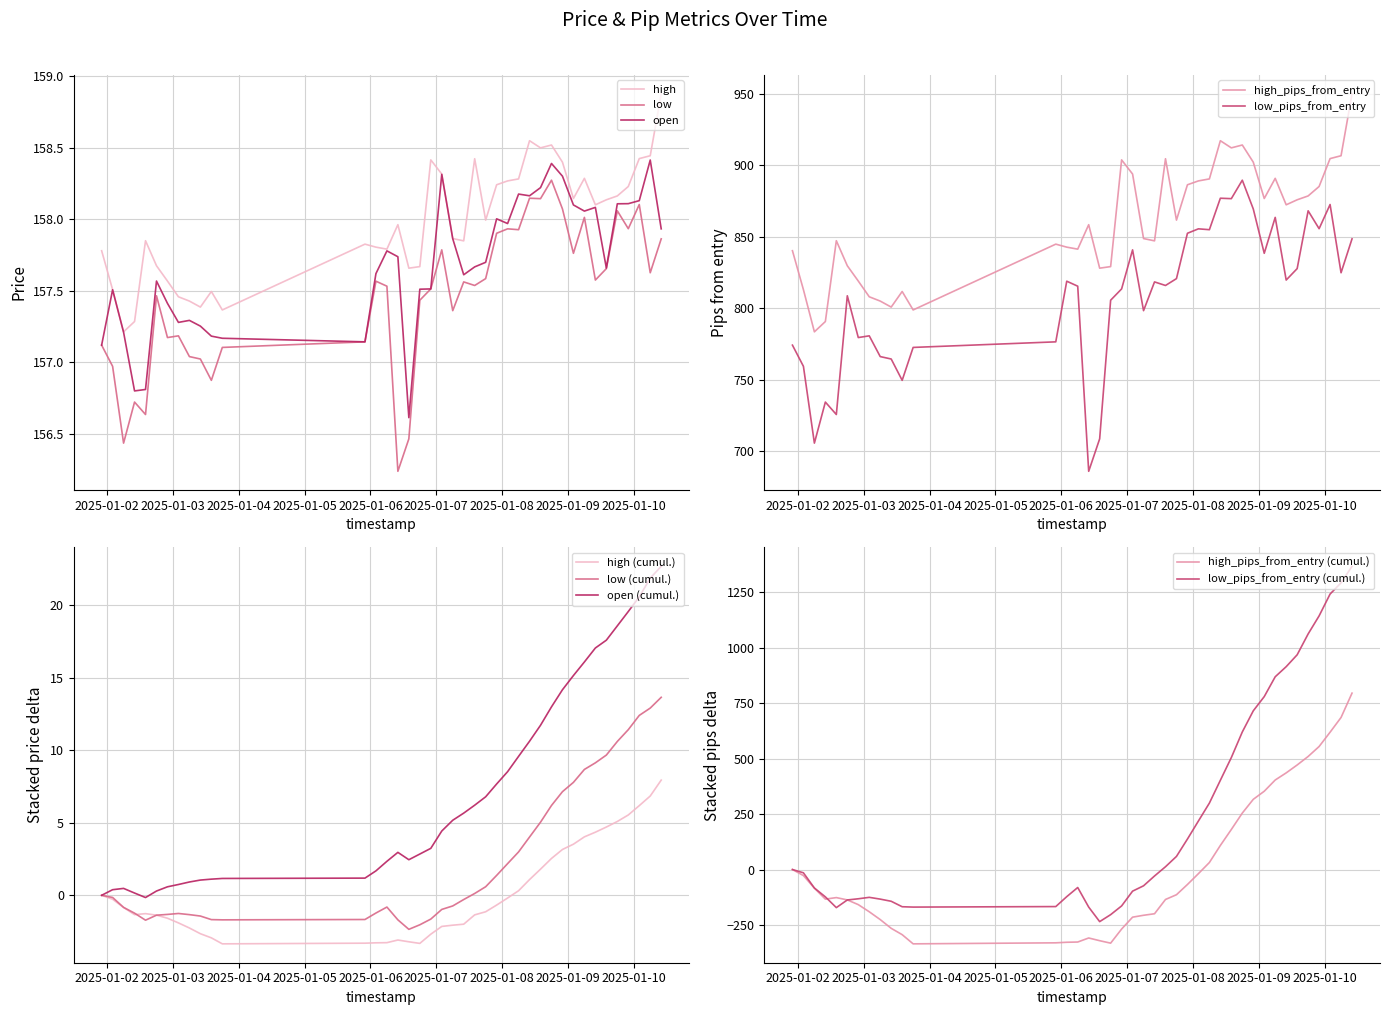

What is the value of the high point at the 1st from the left?

157.8